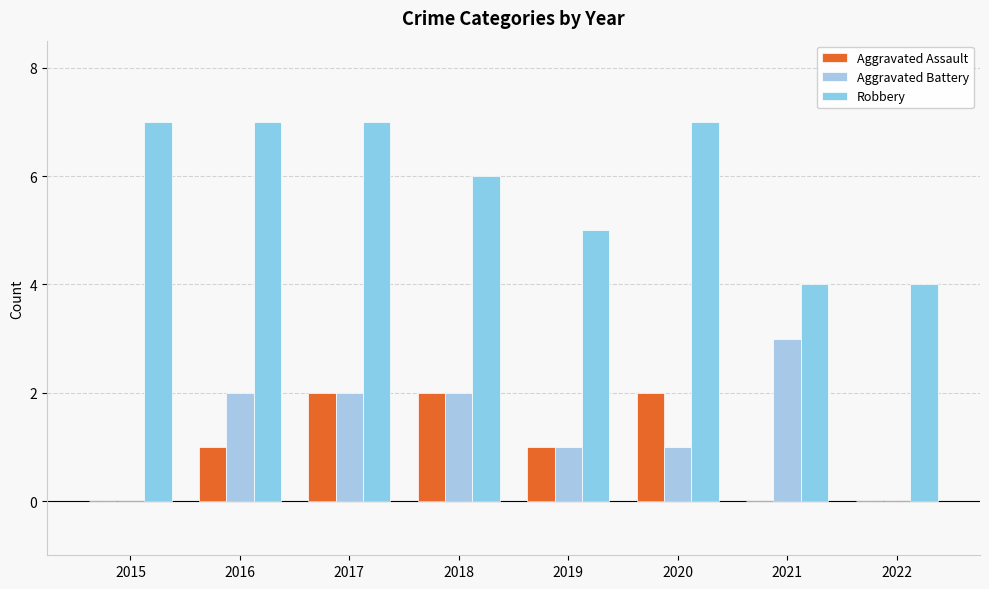

What is the average value of the Aggravated Assault series?

1